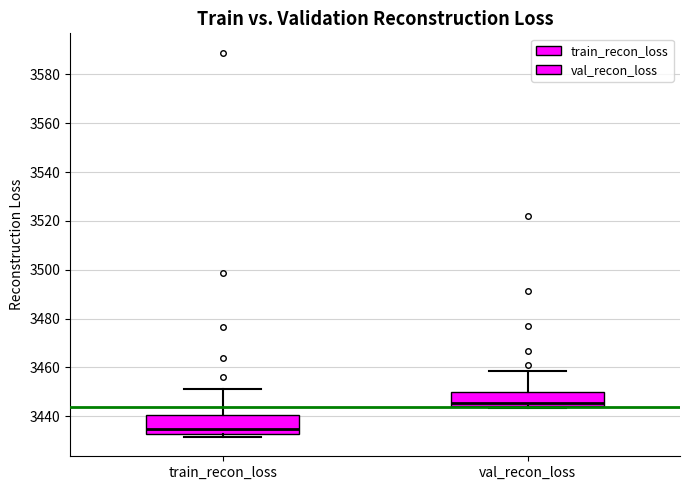

Reading left to right, transcribe this box plot: for each box, give where its median line is, the range the box spans, and where its two whiskers end, as read against the y-axis. The values are not printed on the chart, so give them approximately, as read against the axis.

train_recon_loss: median 3434, box 3432 to 3440, whiskers 3432 (just below the box's lower edge) to 3452
val_recon_loss: median 3446, box 3444 to 3450, whiskers 3444 (just below the box's lower edge) to 3458